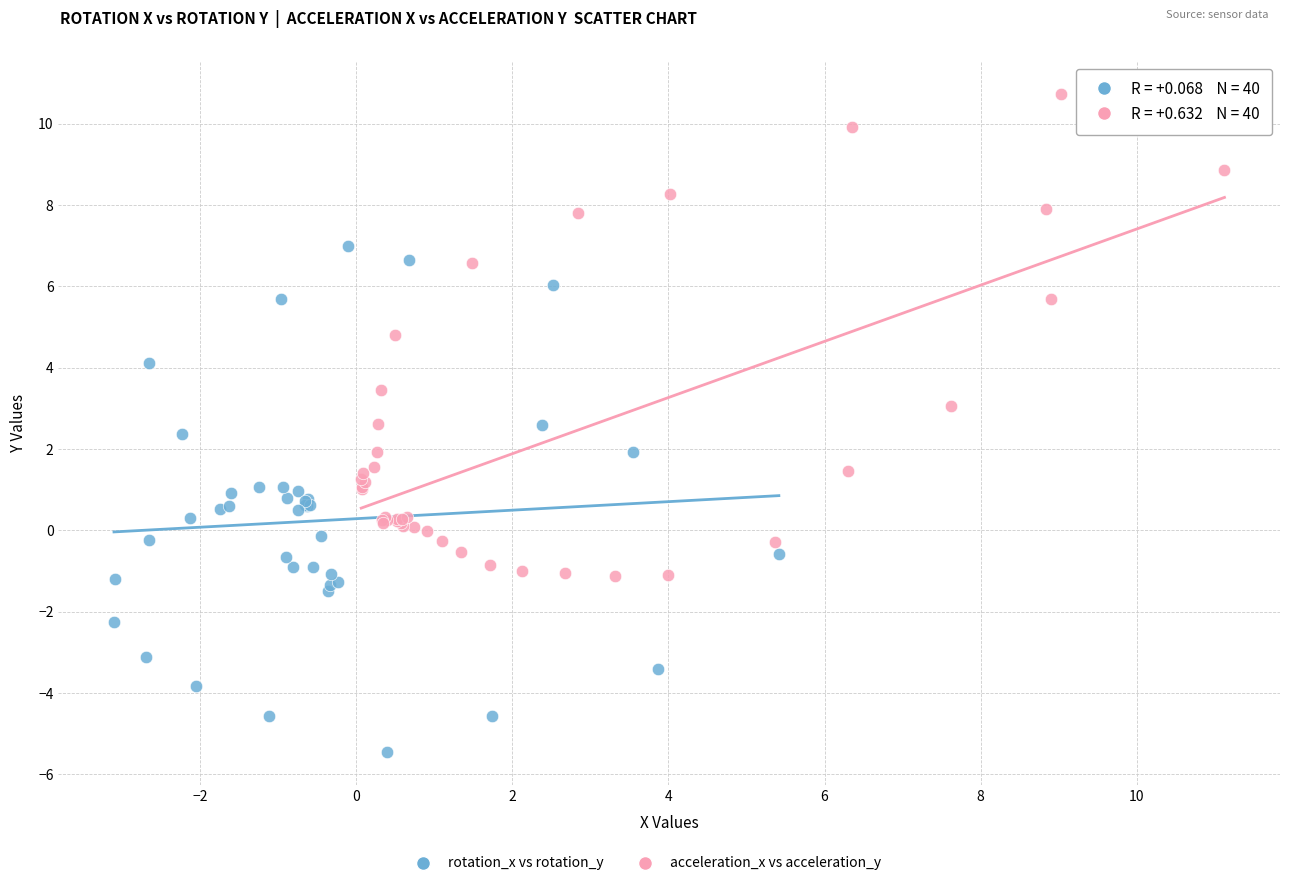

Which series reaches the maximum Y coordinate?

acceleration_x vs acceleration_y